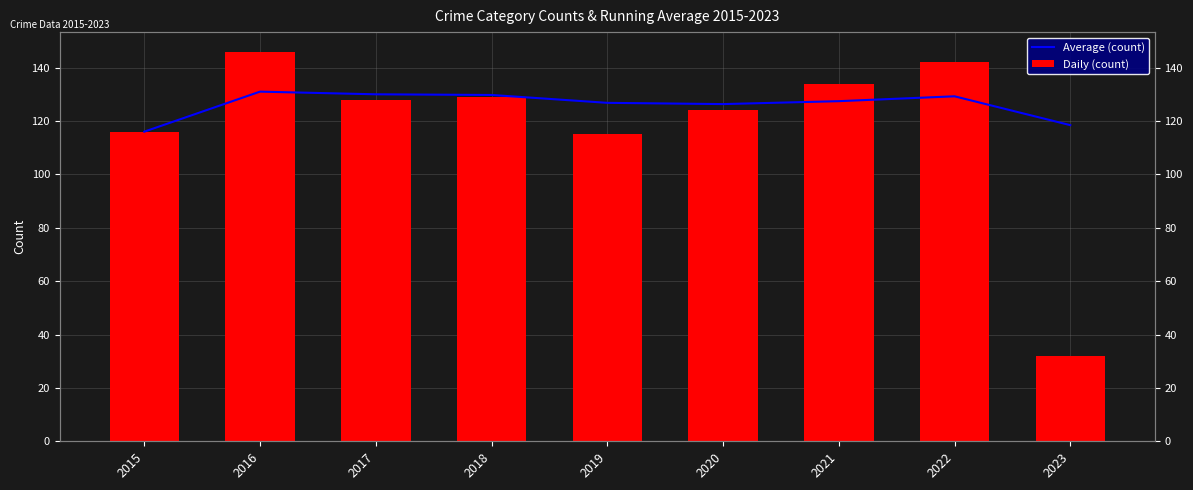

Is it true that Average (count) equals 116.0 at 2015?

True